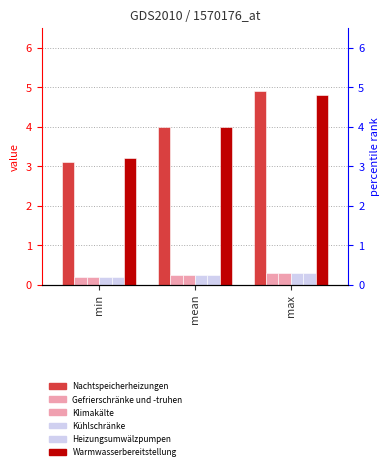

Rank the series by their maximum value, from lowest to highest.

Gefrierschränke und -truhen, Klimakälte, Kühlschränke, Heizungsumwälzpumpen, Warmwasserbereitstellung, Nachtspeicherheizungen